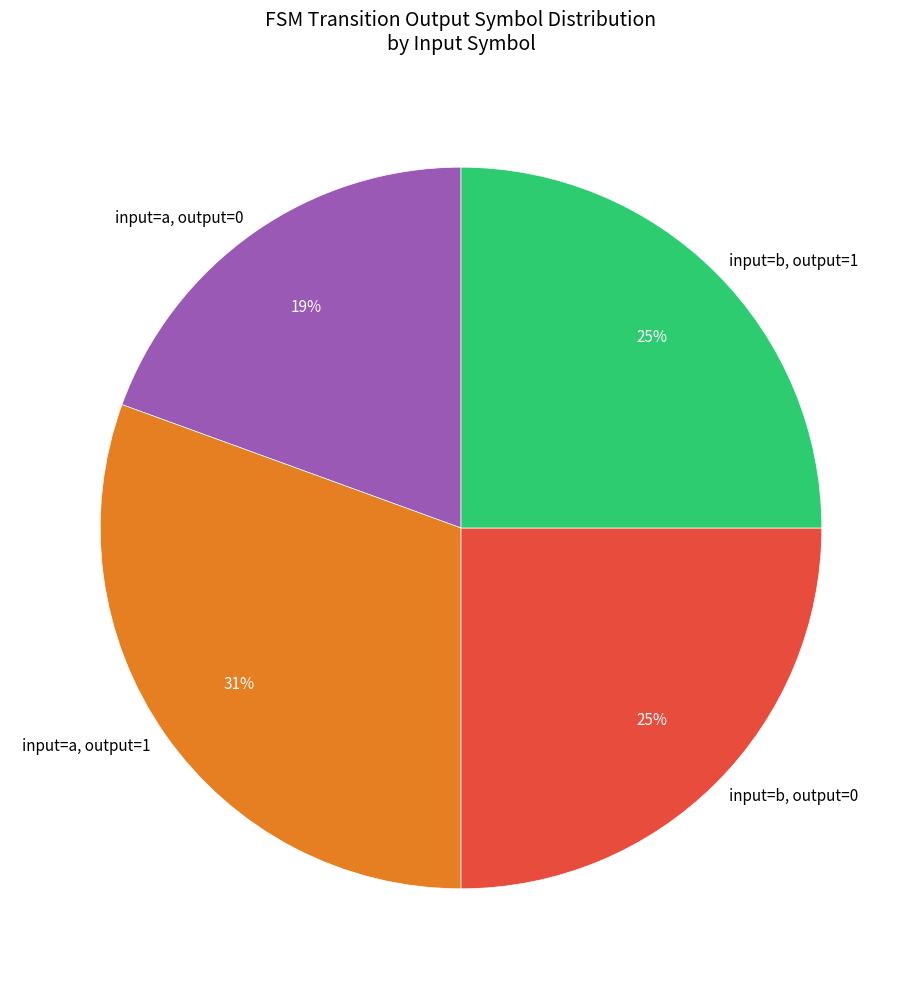

The input=a, output=1 slice represents 26% of the pie. True or false?

False